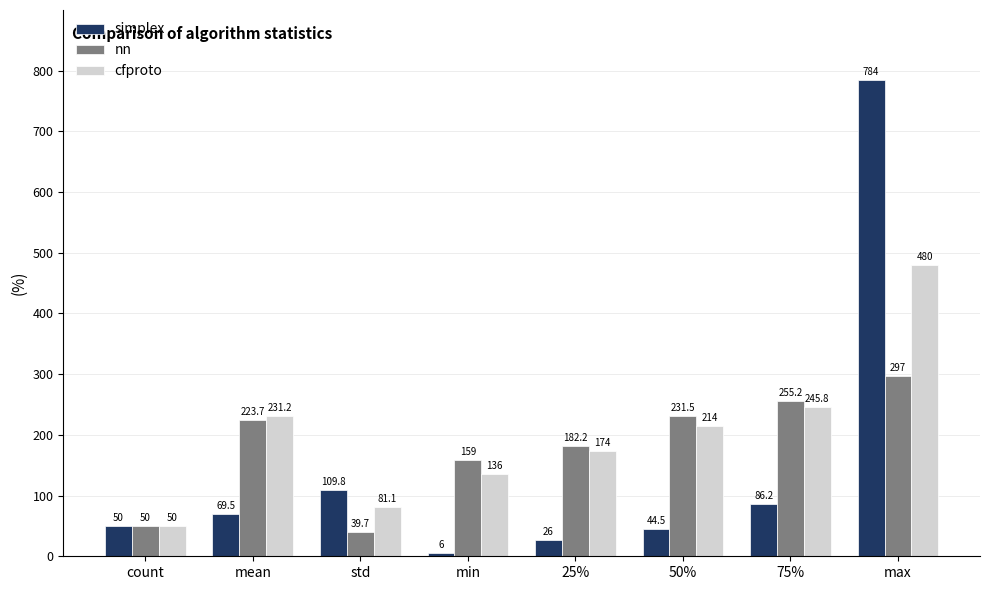

What is the difference between the maximum and second lowest values in the cfproto series?

398.9